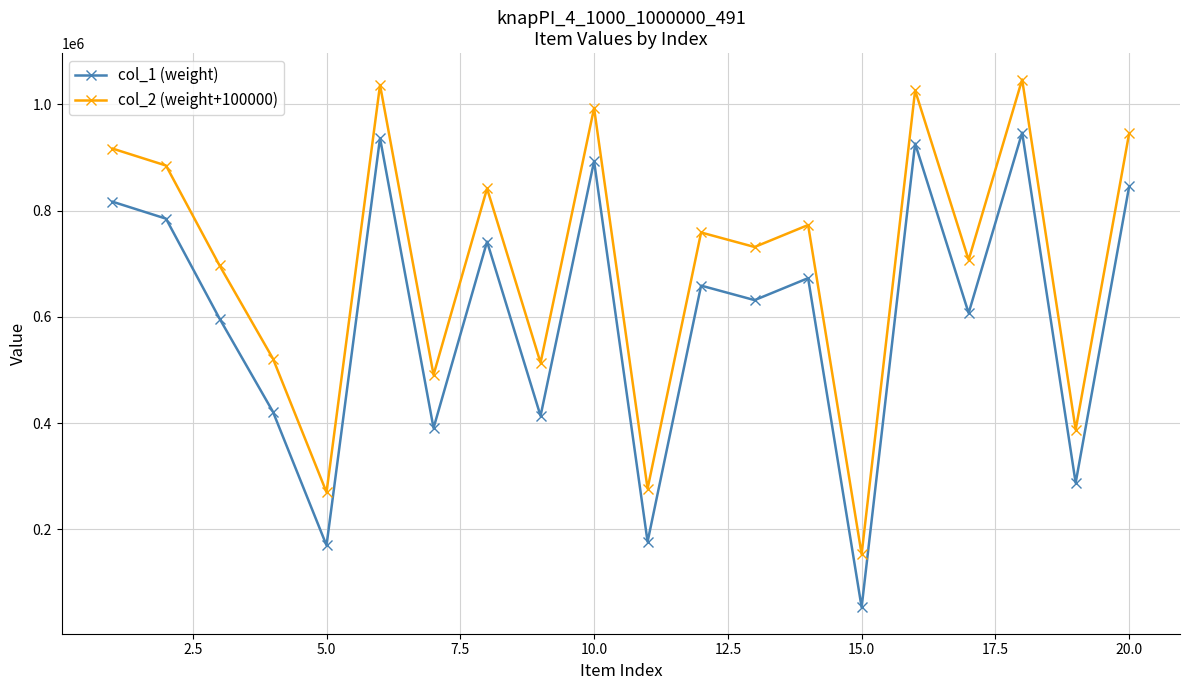

What is the maximum value for col_2 (weight+100000)?

1046574